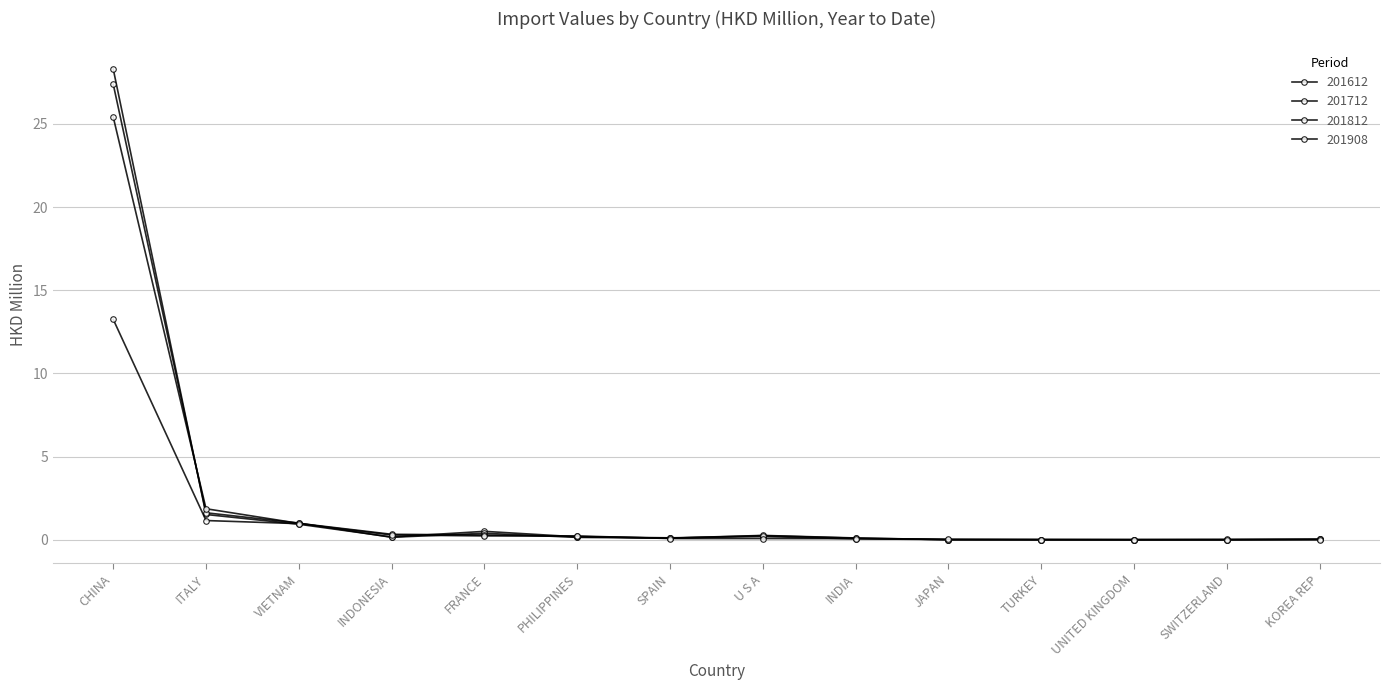

Count the number of data series in this chart.

4